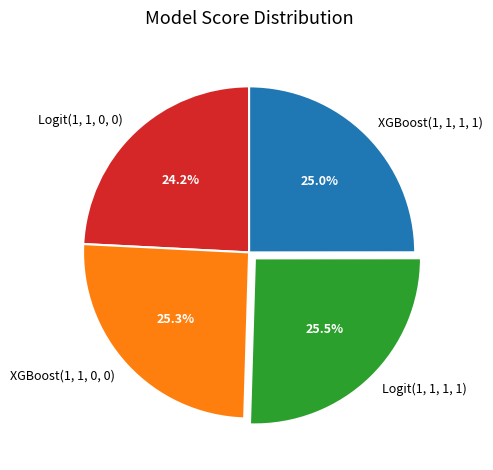

Does XGBoost(1, 1, 0, 0) represent more than half of the total?

No